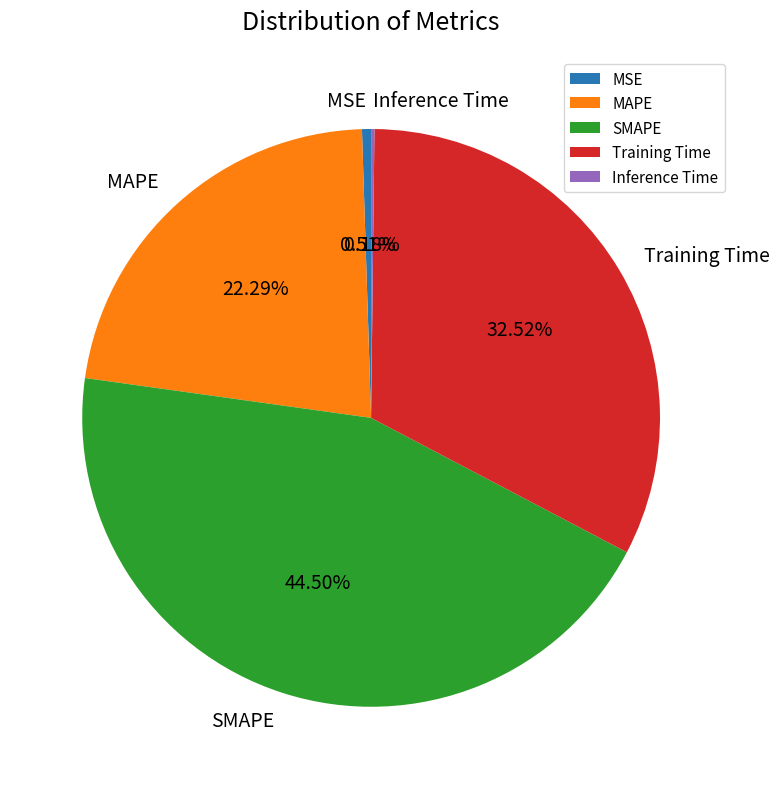

The MSE slice represents 1% of the pie. True or false?

True